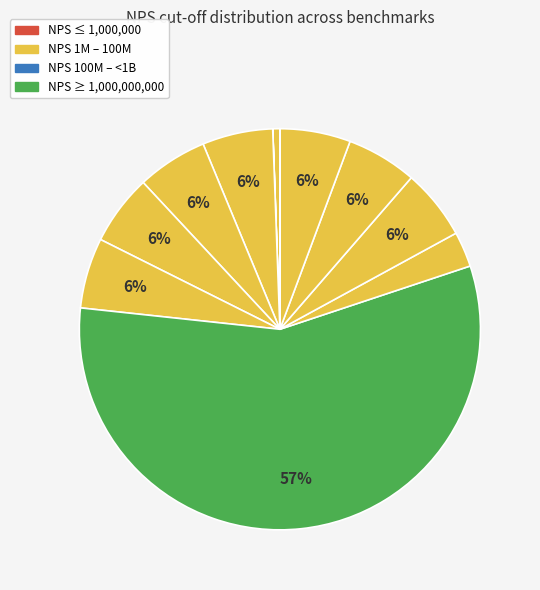

How many segments does this pie chart have?

12